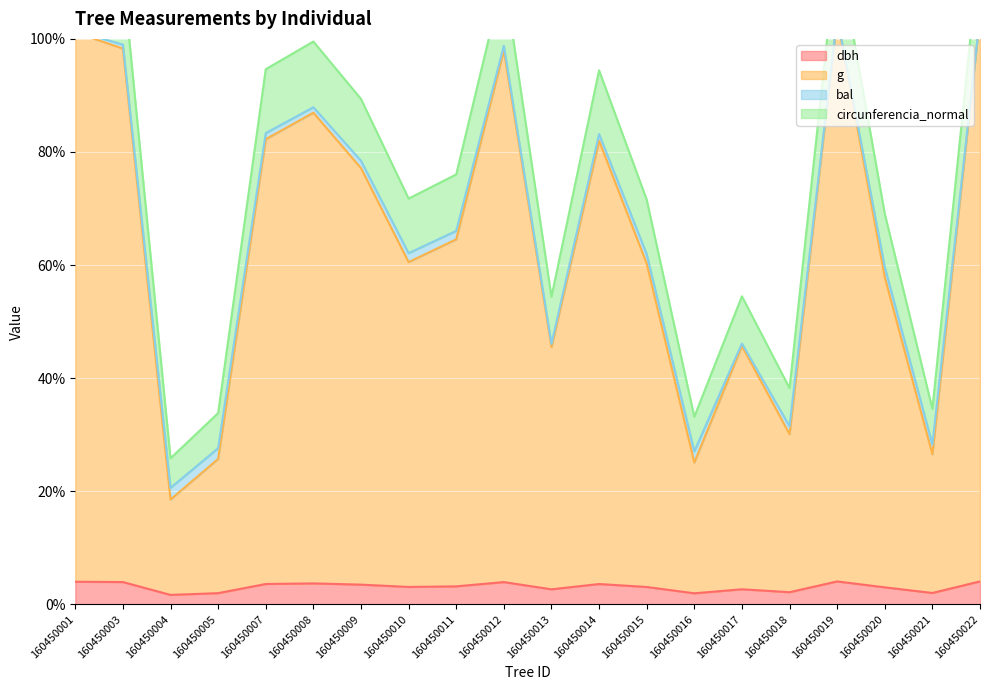

Is the value of circunferencia_normal at 160450019 greater than the value of dbh at 160450022?

Yes